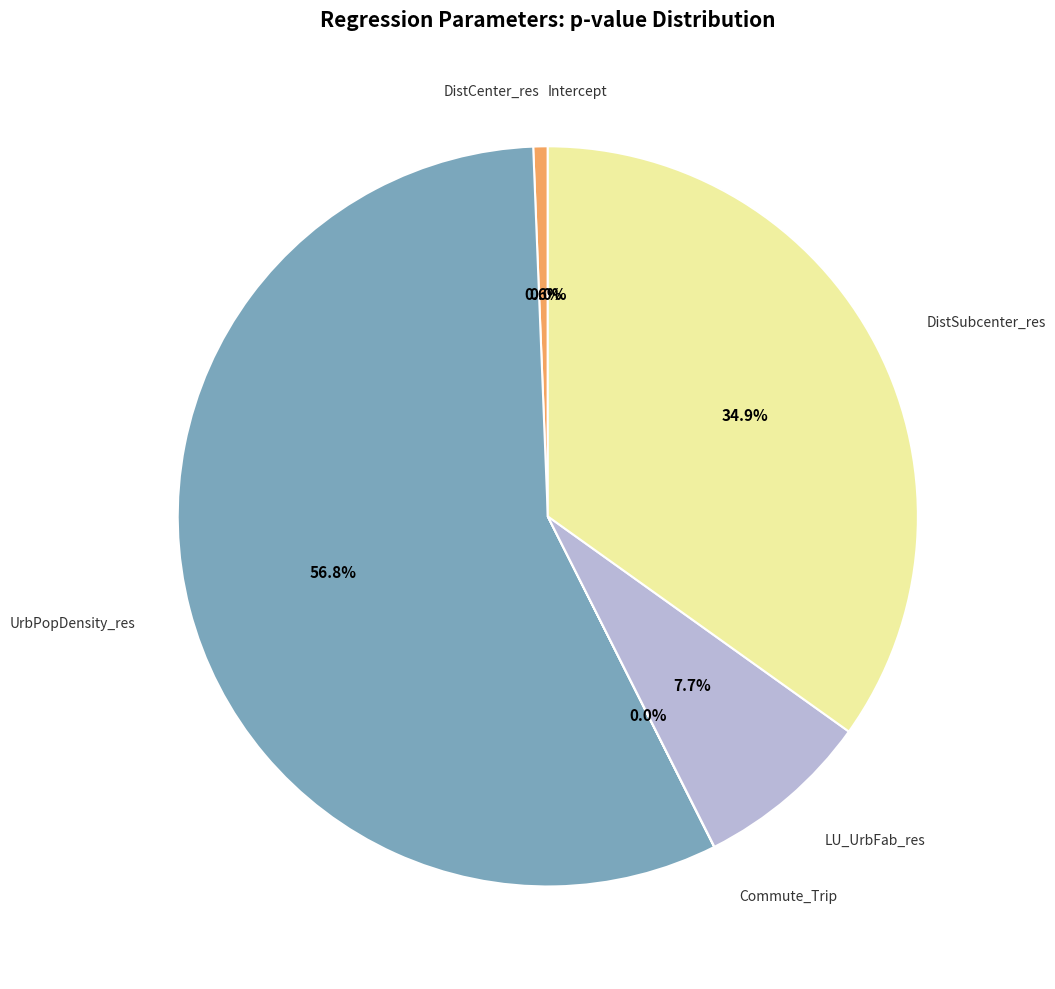

Is it true that Intercept is 1% of the pie?

False